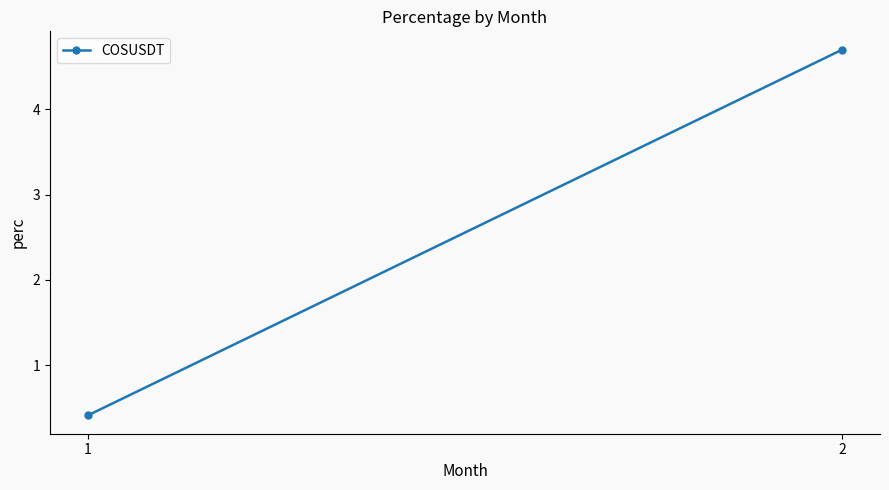

What is the change in value from 1 to 2?

+4.3